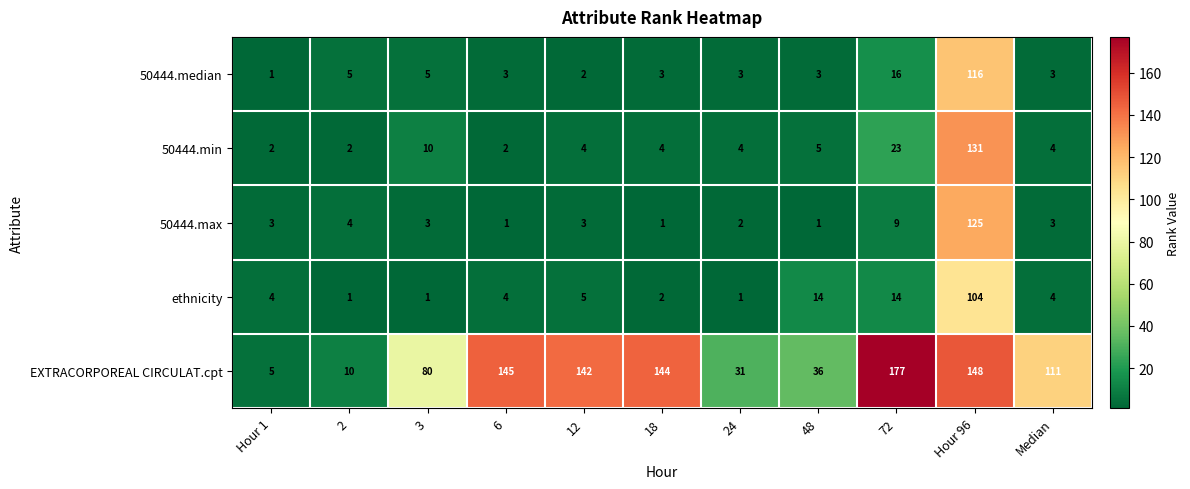

What is the total value across all series at Hour 1?

15